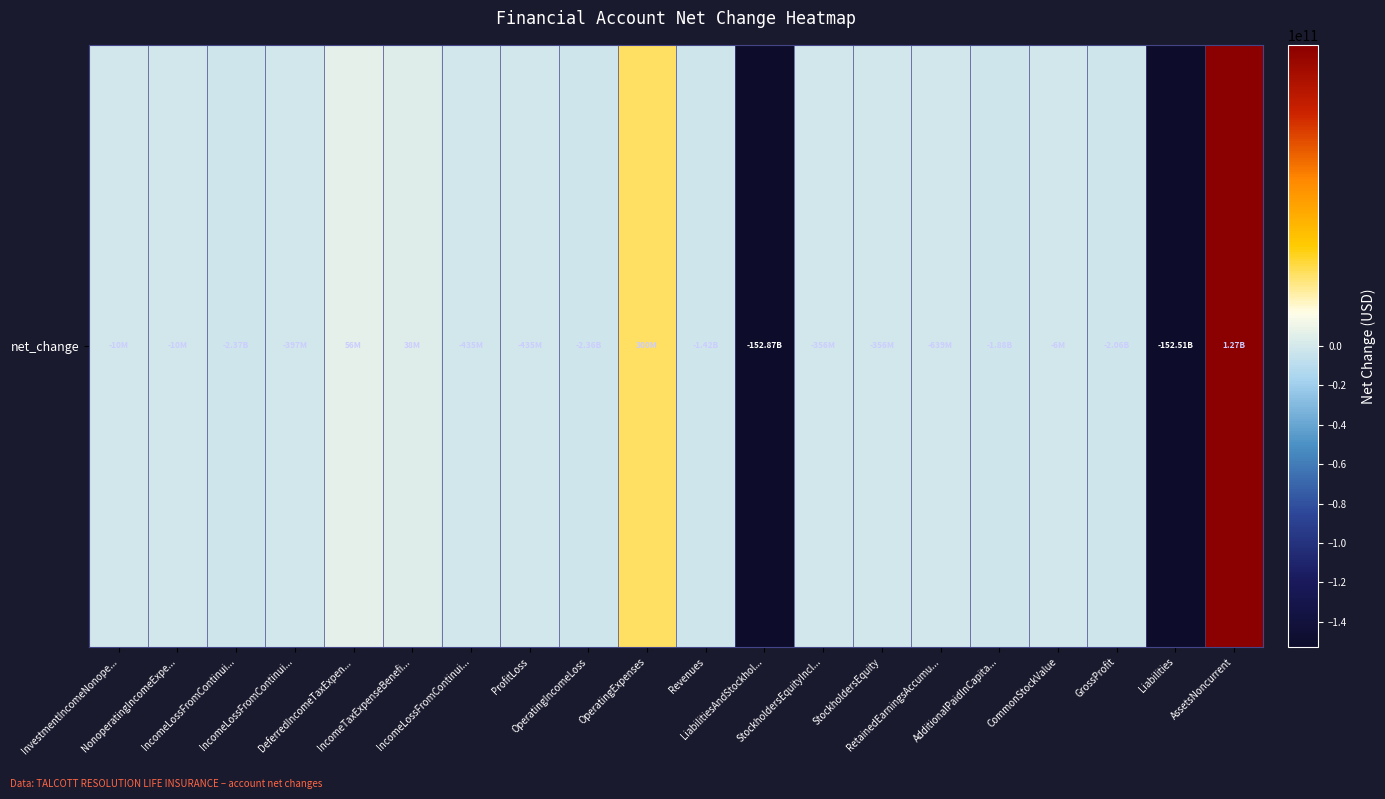

How many negative values are there?

16